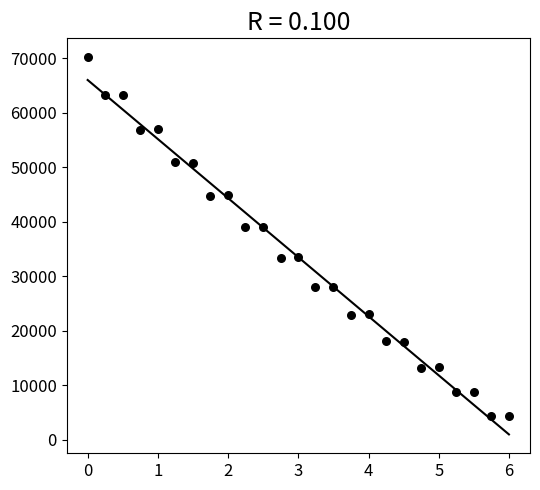

What is the range of Y values (max minus min)?

65936.3